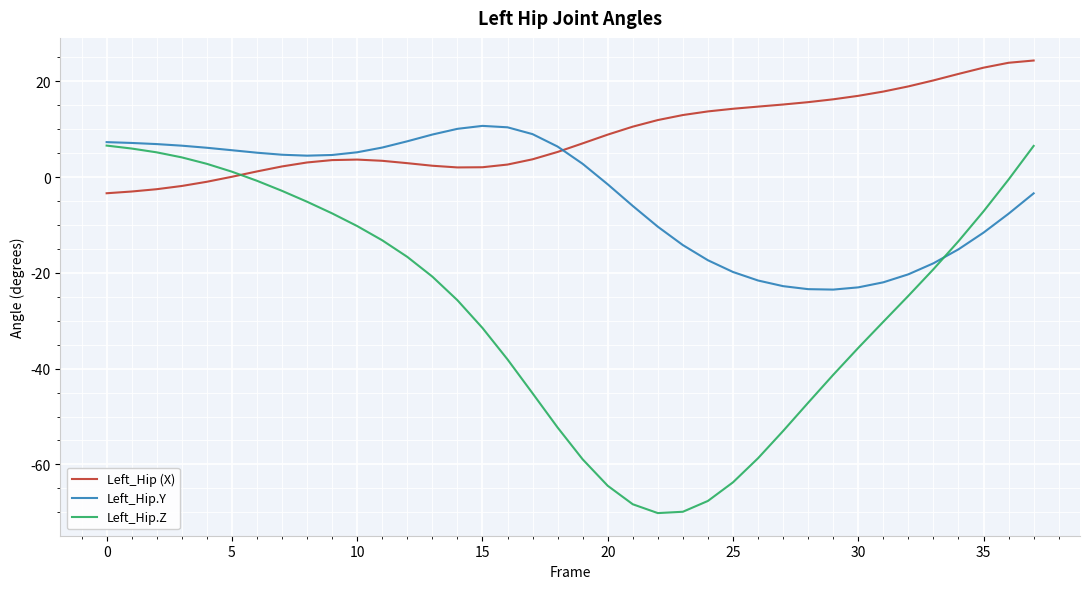

Which series ends up on top after the final intersection of Left_Hip.Z and Left_Hip (X)?

Left_Hip (X)